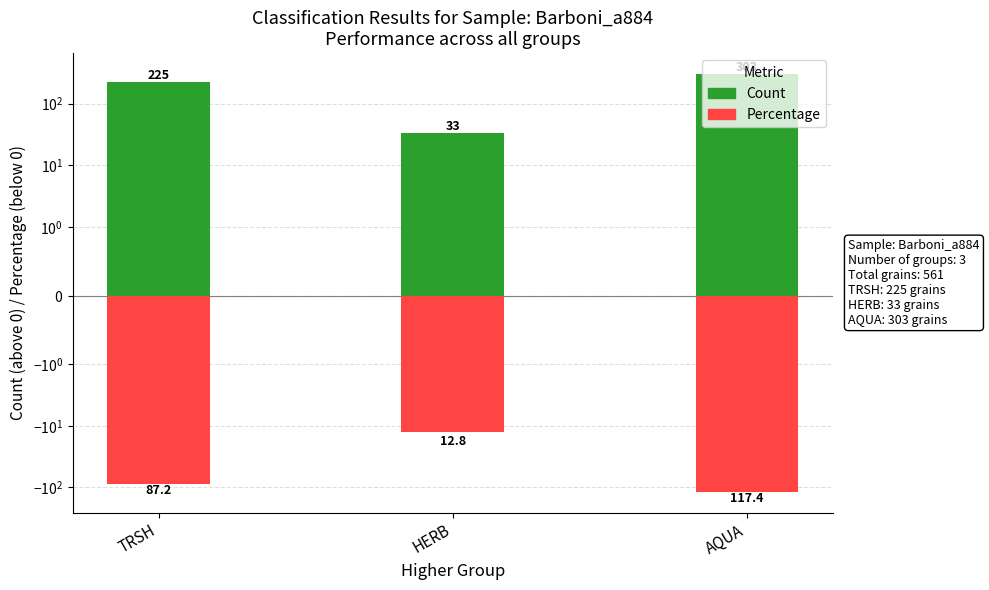

What is the average value of the Count (grains) series?

187.0